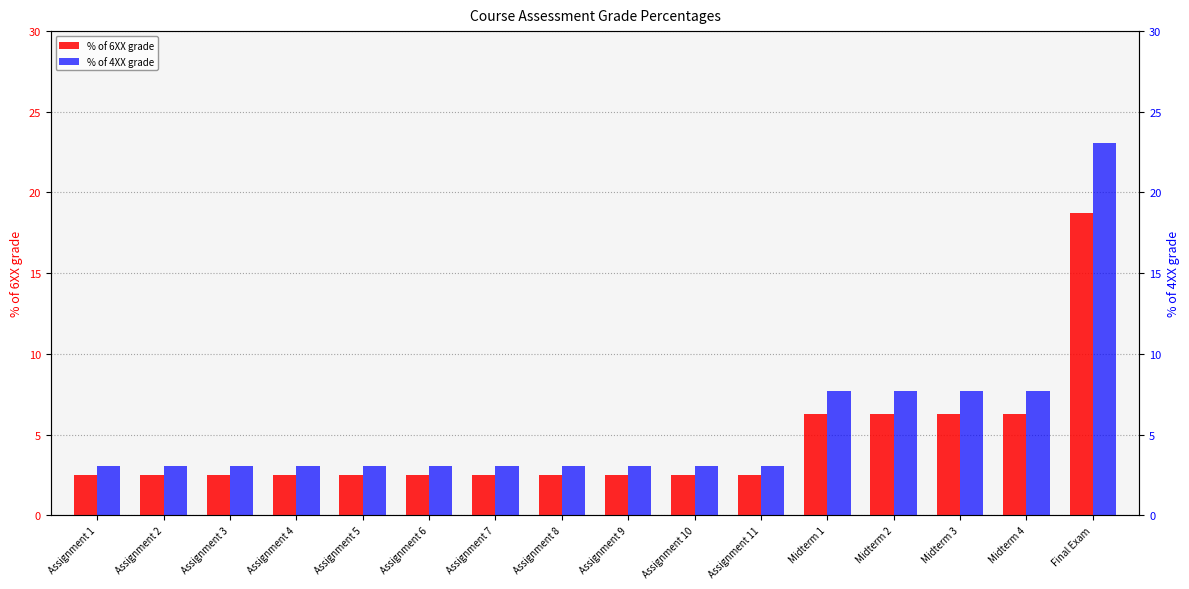

Is it true that % of 6XX grade equals 1.4 at Midterm 4?

False